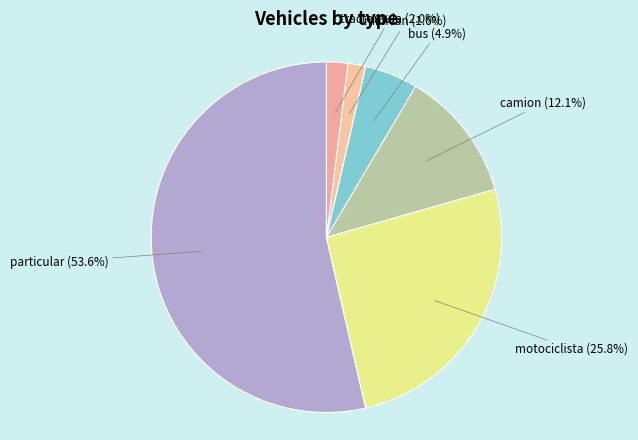

Count the number of slices in the pie.

6